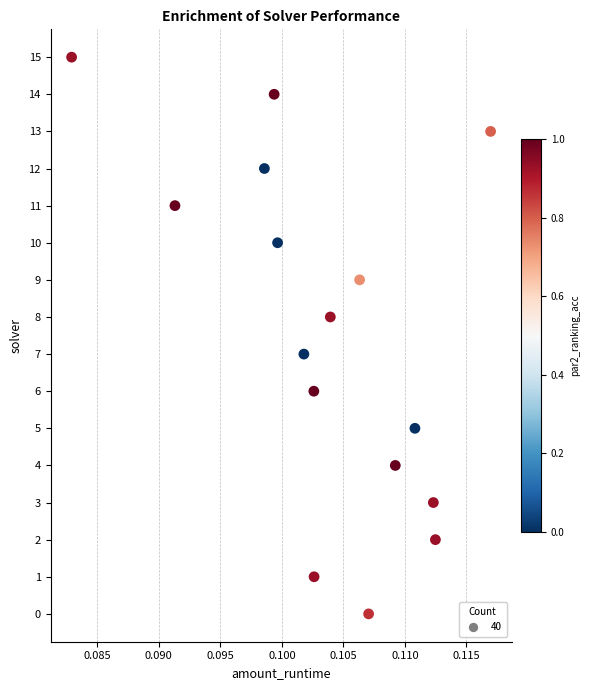

What is the range of Y values (max minus min)?

15